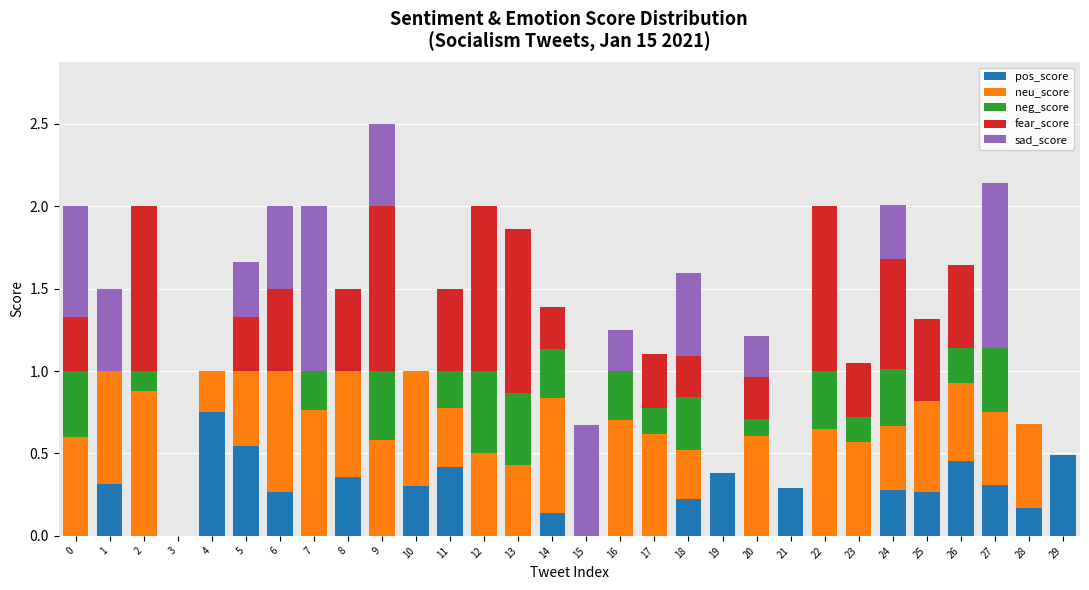

What is the total value across all series at 10?

1.0